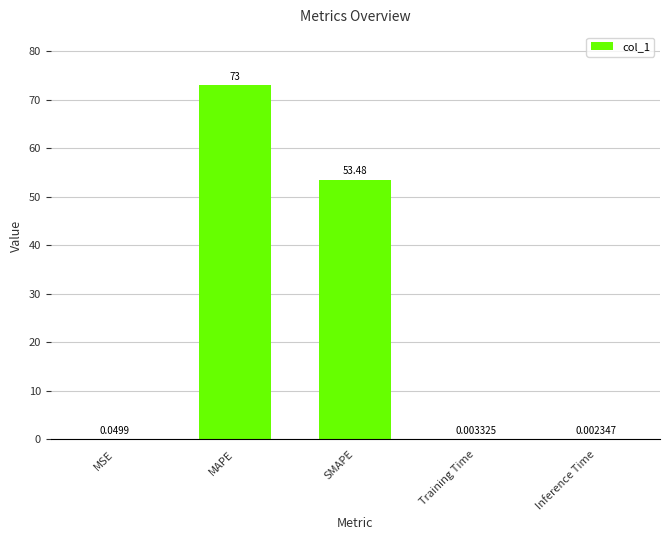

Which category has the highest value across all series?

MAPE